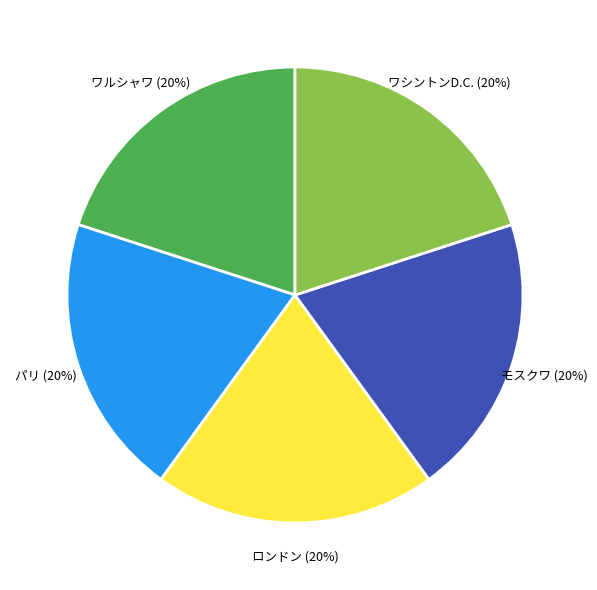

Is there any slice that represents more than half of the pie?

No